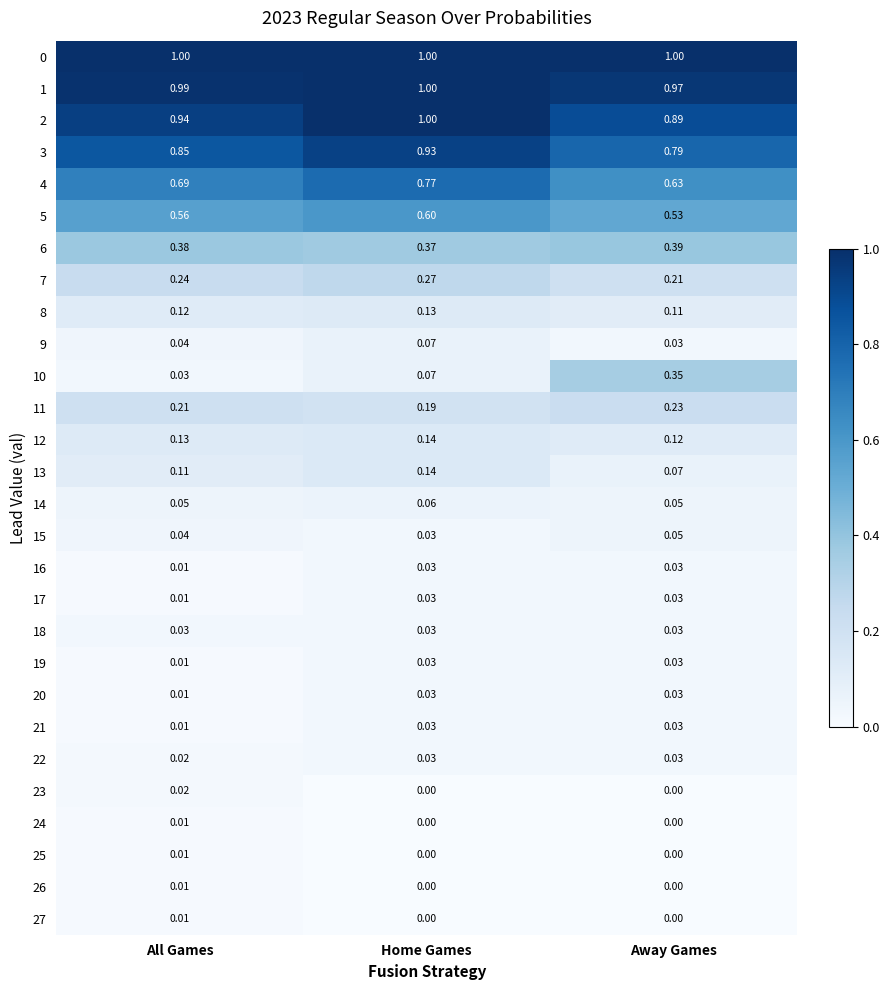

Which category has the lowest value in the 19 series?

All Games